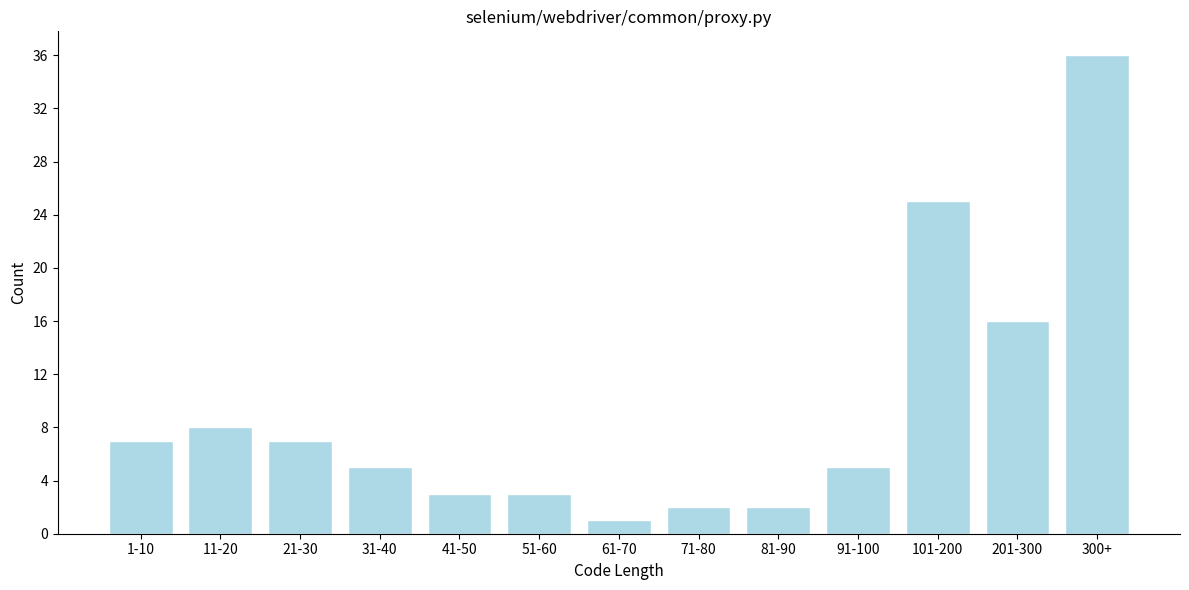

Reading left to right, extract all data points from this chart.

7	8	7	5	3	3	1	2	2	5	25	16	36